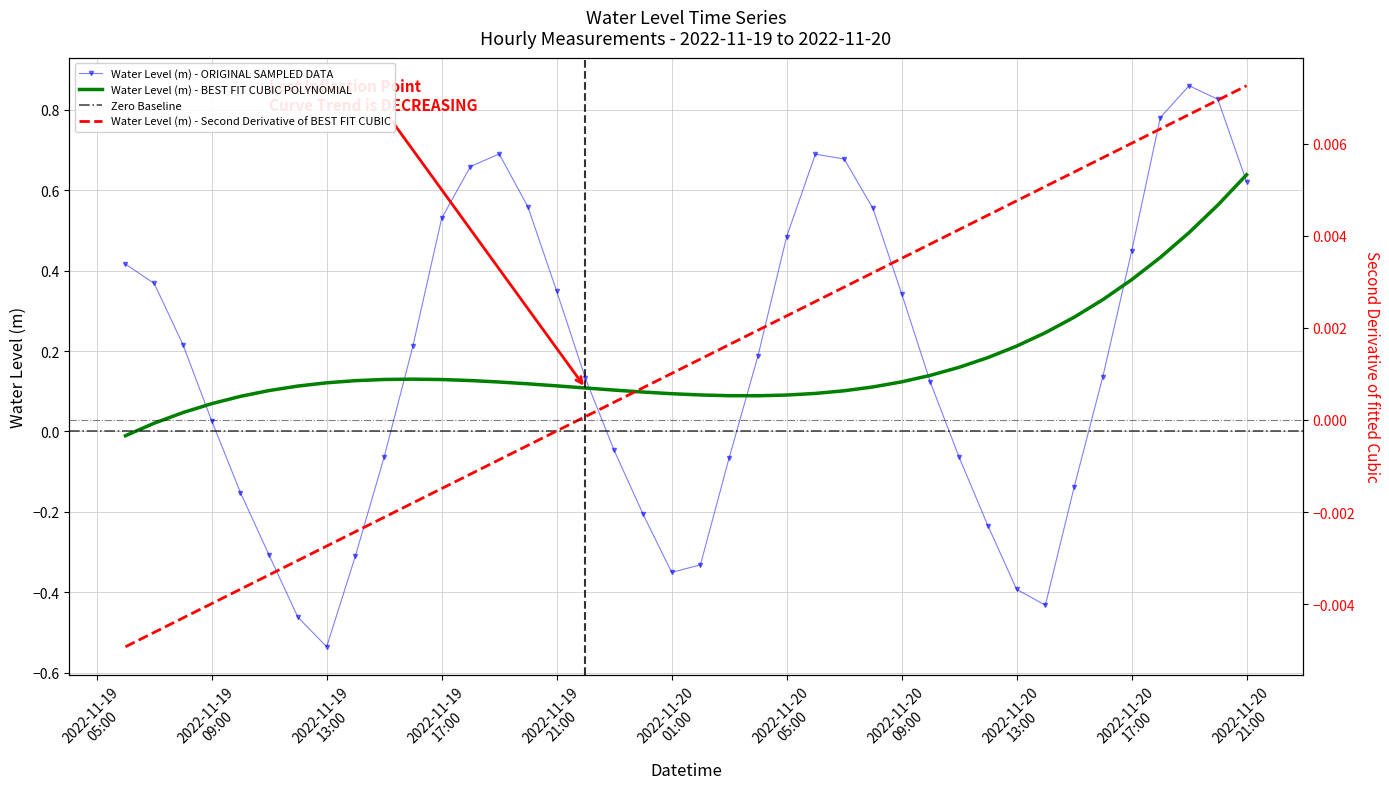

Between 2022-11-20 16:00:00 and 2022-11-19 10:00:00, which is larger?

2022-11-20 16:00:00